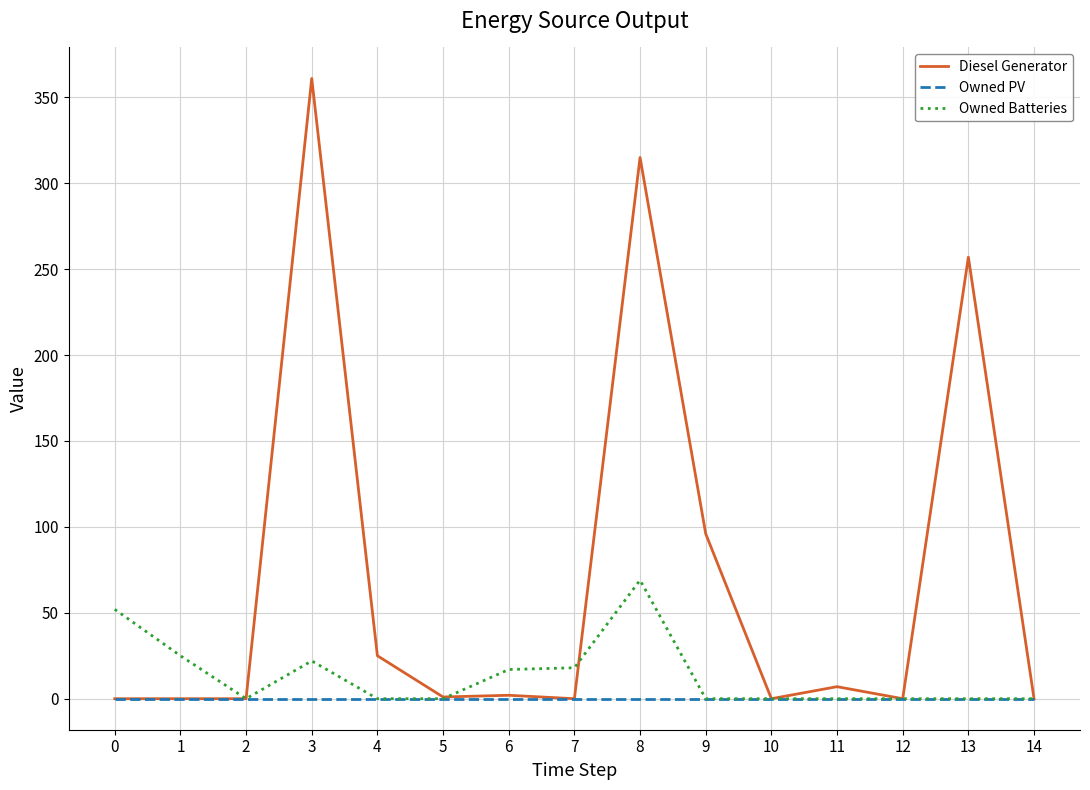

The Diesel Generator series shows 96 at 9. True or false?

True